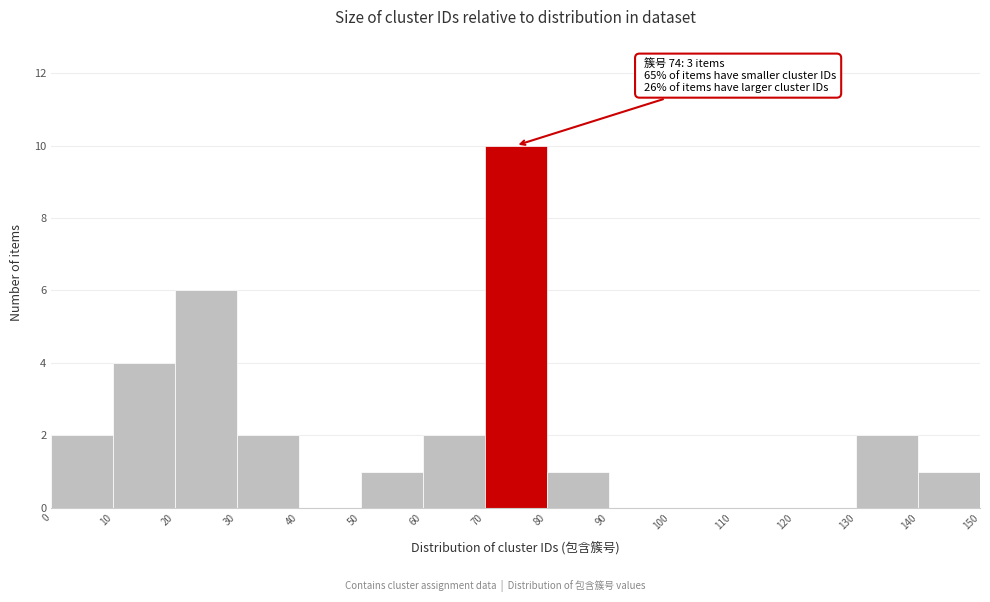

Which range on the x-axis has the tallest bar?

70 to 80